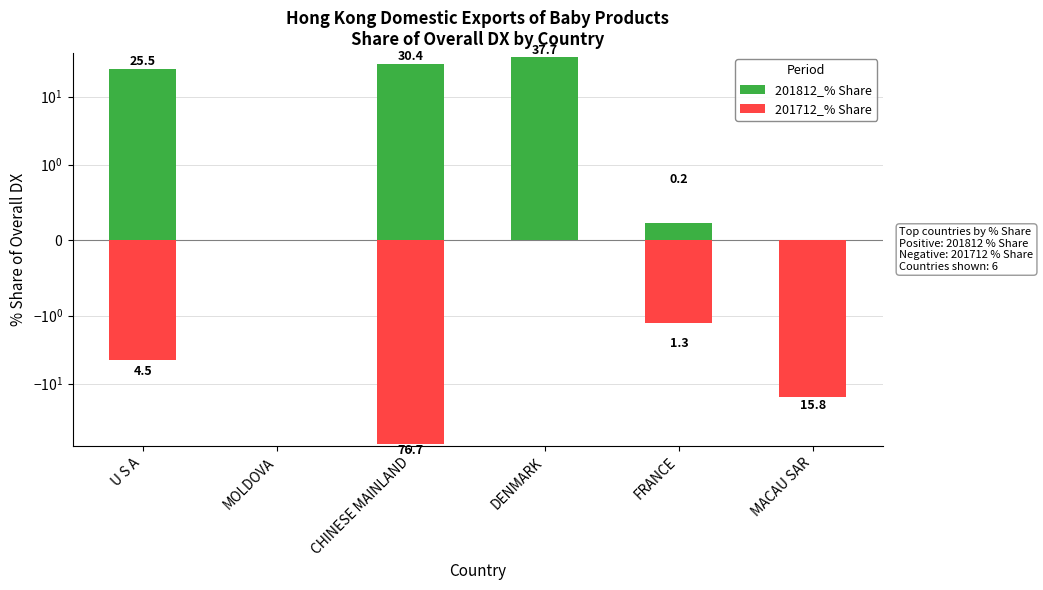

At which label does 201712_% Share reach its minimum?

CHINESE MAINLAND